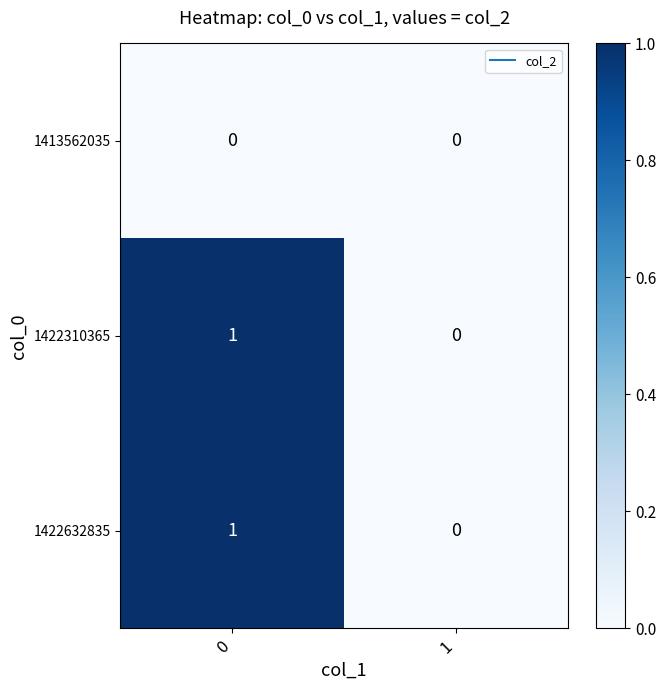

The value of 1422632835 at 1 is 1. True or false?

False